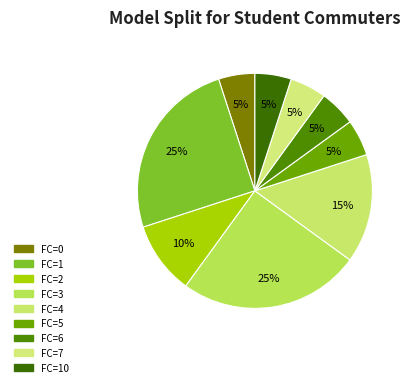

Count the number of slices in the pie.

9